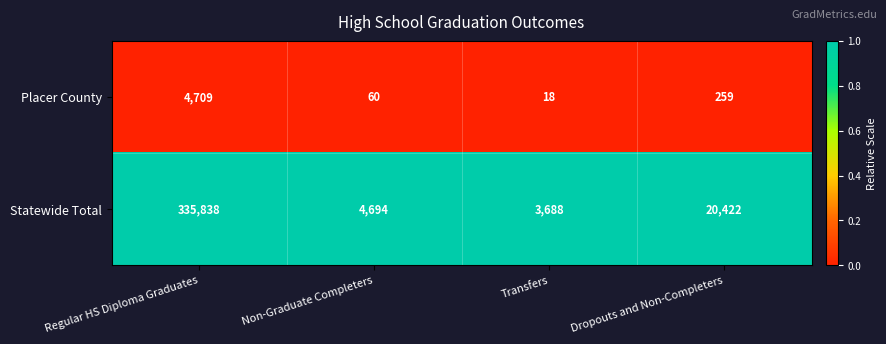

Rank the categories by Statewide Total value from highest to lowest.

Regular HS Diploma Graduates, Dropouts and Non-Completers, Non-Graduate Completers, Transfers